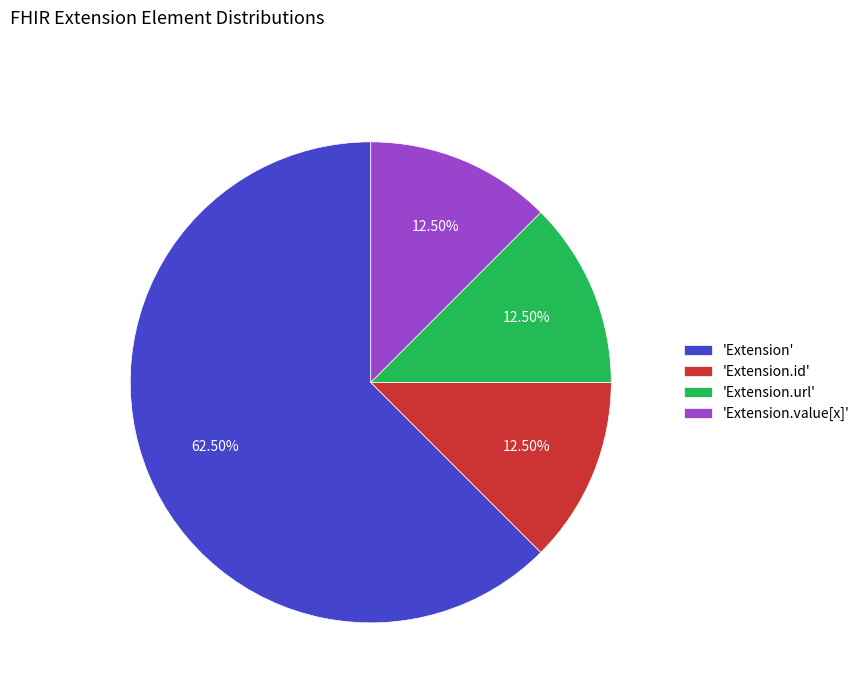

Between 'Extension' and 'Extension.id', which is larger?

'Extension'